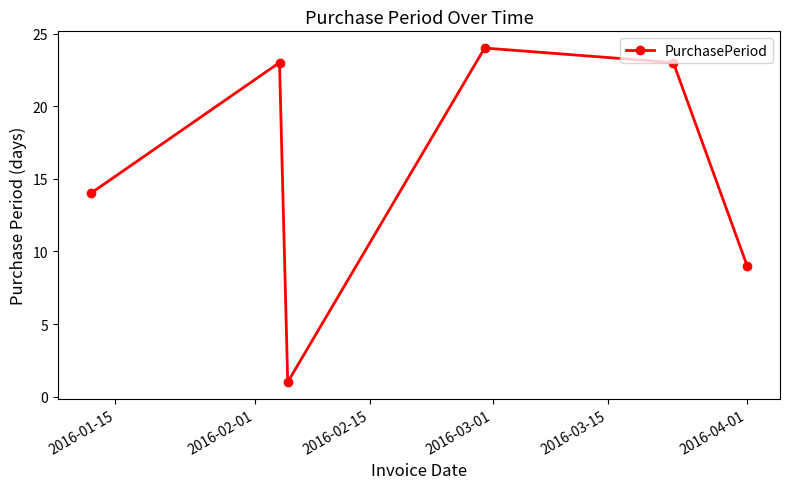

How many interior local peaks (higher than both neighbors) does the data have?

2